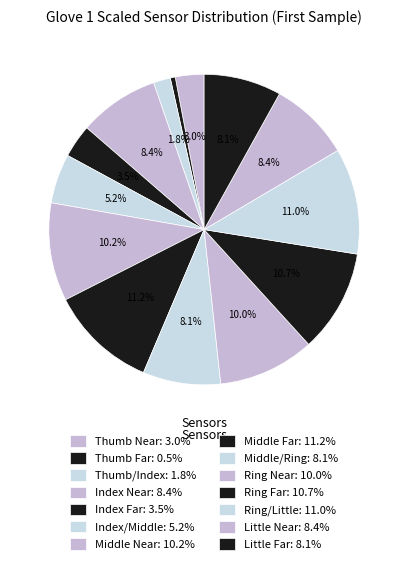

How much of the chart is everything except Ring Far?

89.3%